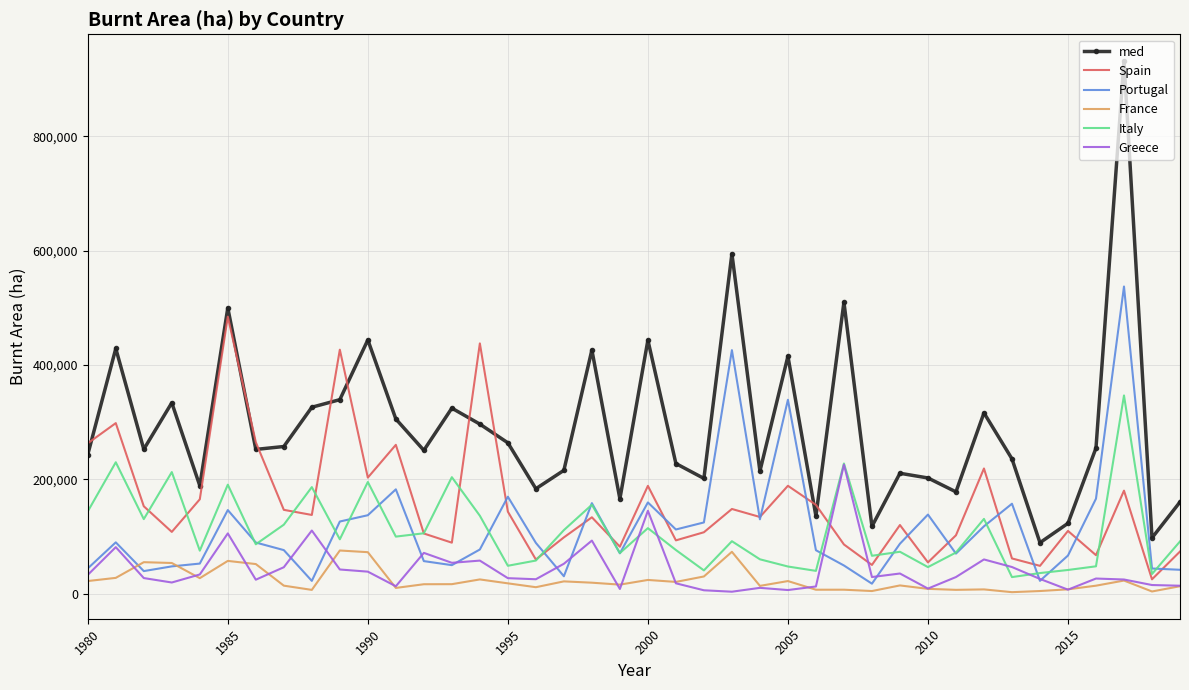

Which series has the largest range (max minus min)?

med